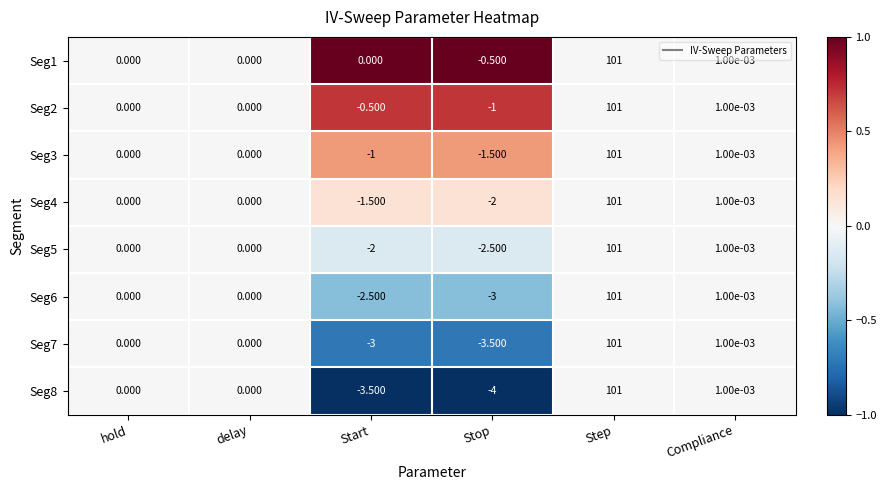

At which label does Seg3 reach its minimum?

Stop